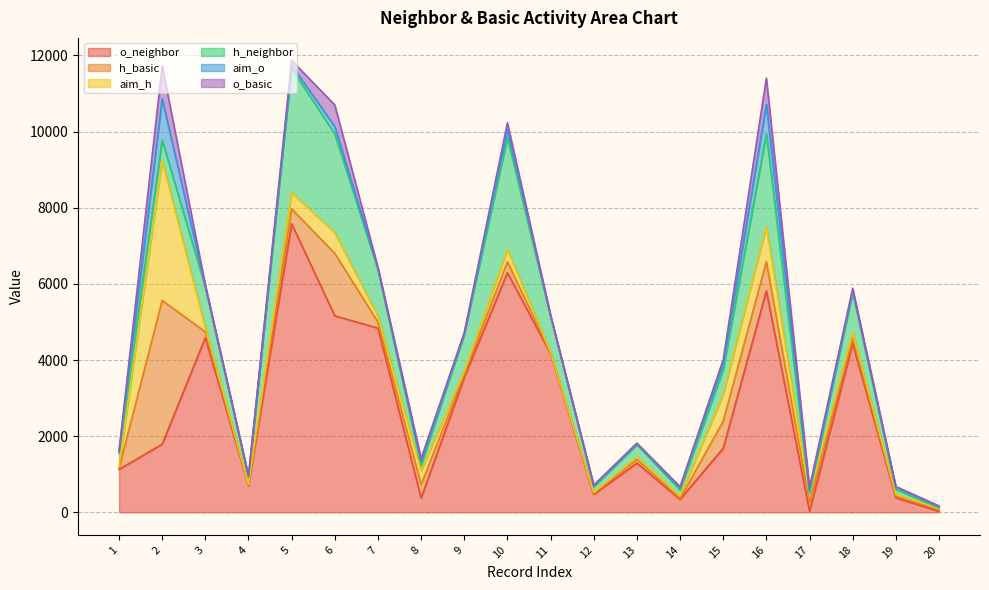

What is the smallest value displayed?

12